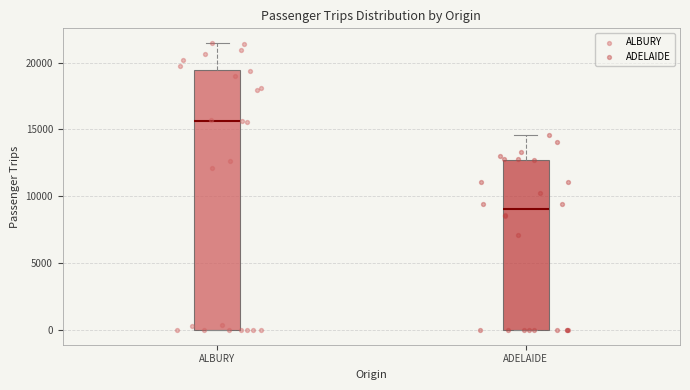

Which box has the lowest median line?

ADELAIDE